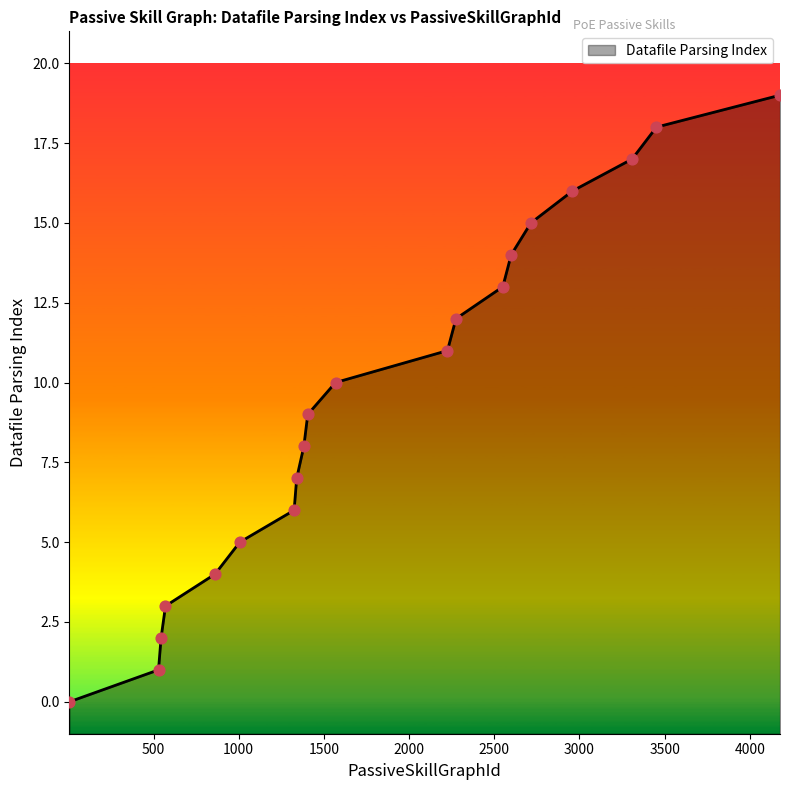

What is the ratio of the value at 1006 to the value at 1340?

0.7